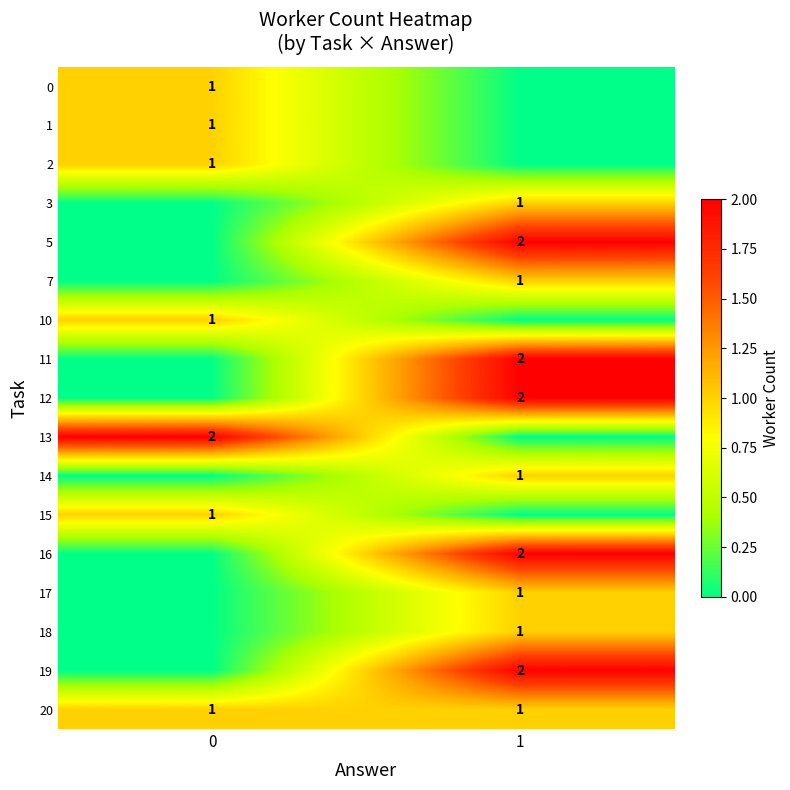

How many categories are shown in the chart?

2